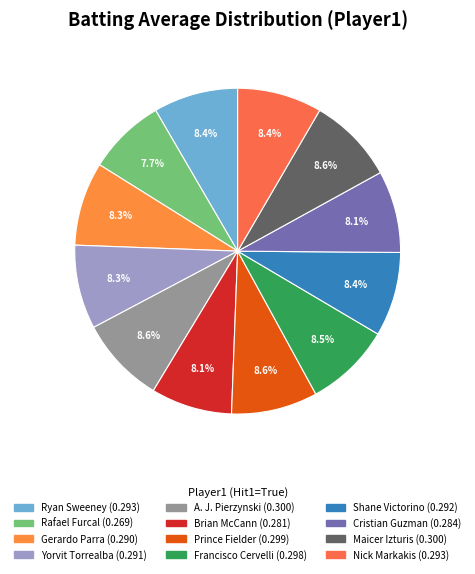

True or false: Cristian Guzman accounts for 14% of the total.

False